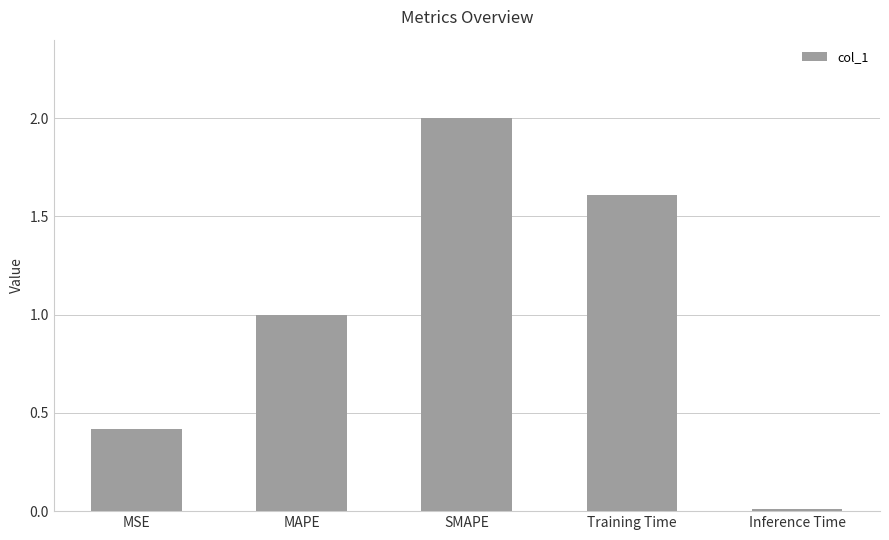

Count the number of data series in this chart.

1